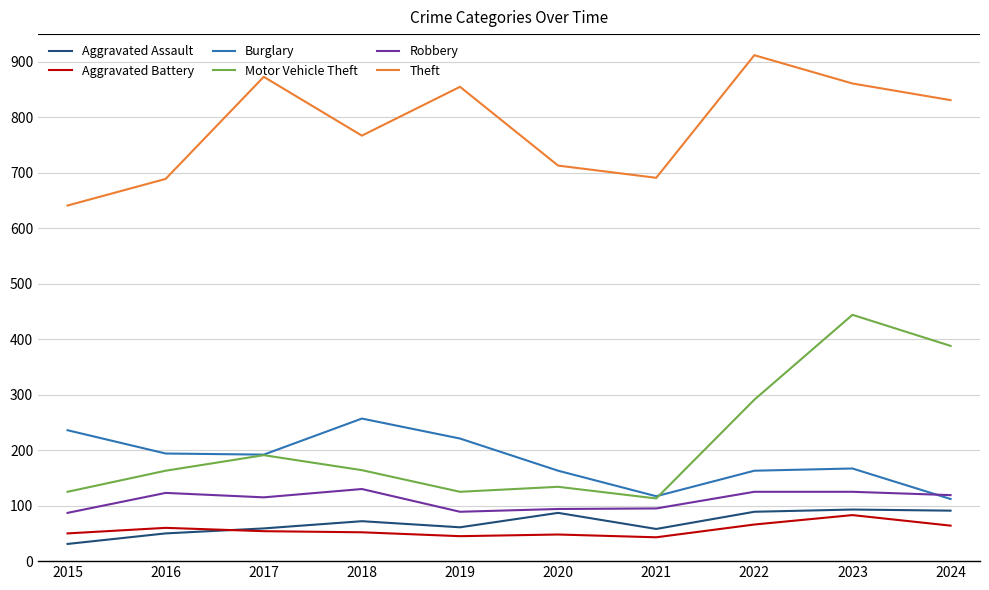

What is the spread (max minus min) of values at 2016?

639